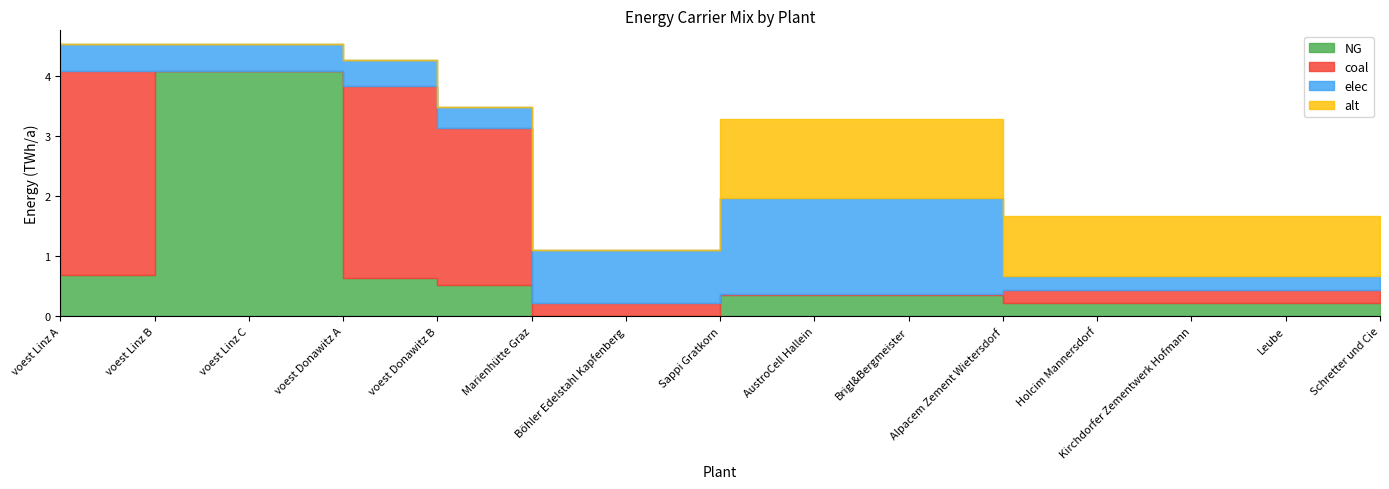

What is the maximum value shown in the chart?

4.1